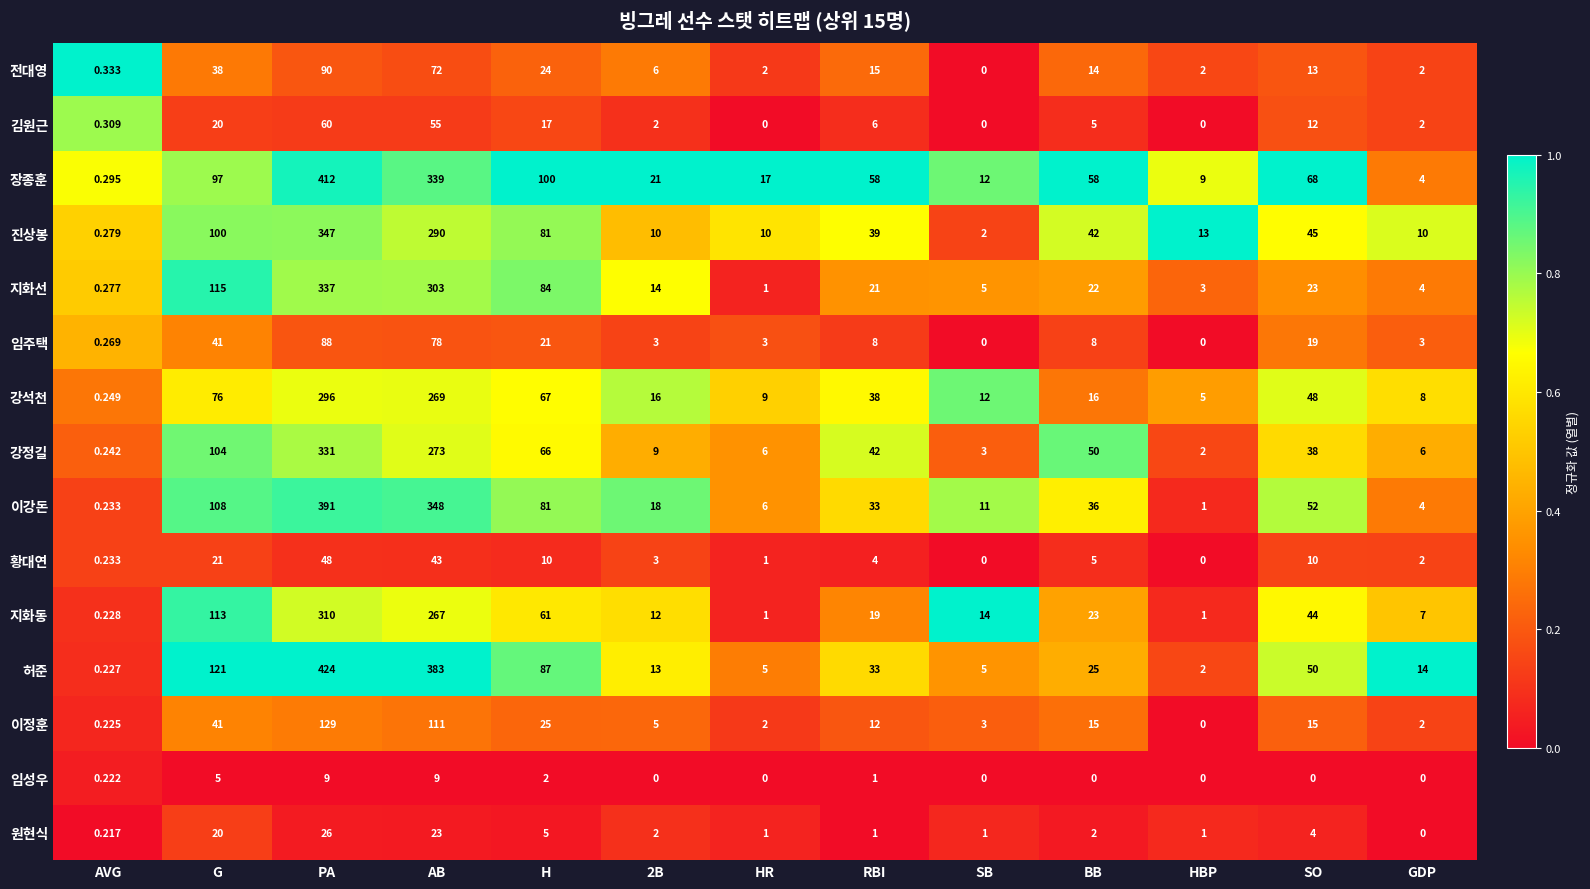

Which series has the largest range (max minus min)?

허준